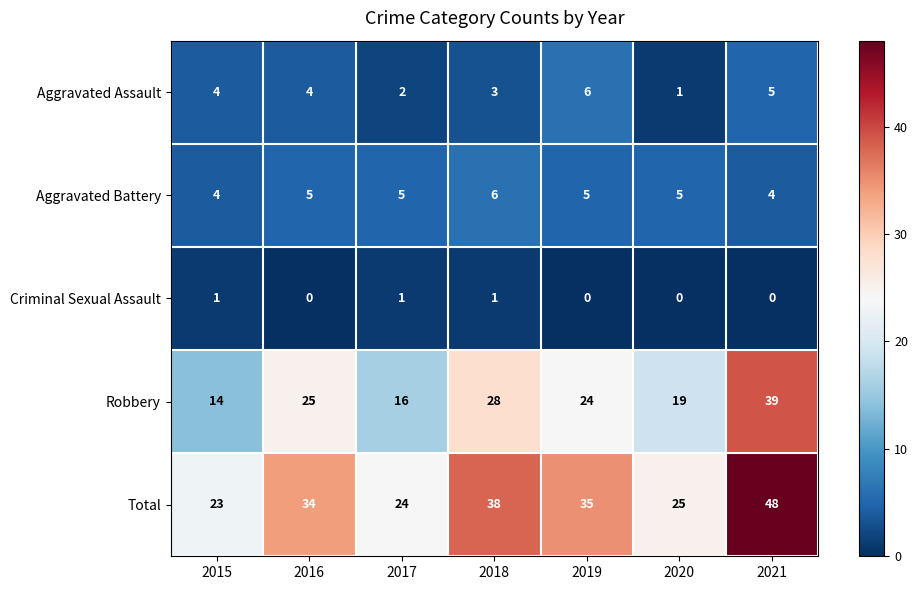

At how many categories does at least one series exceed 8?

7